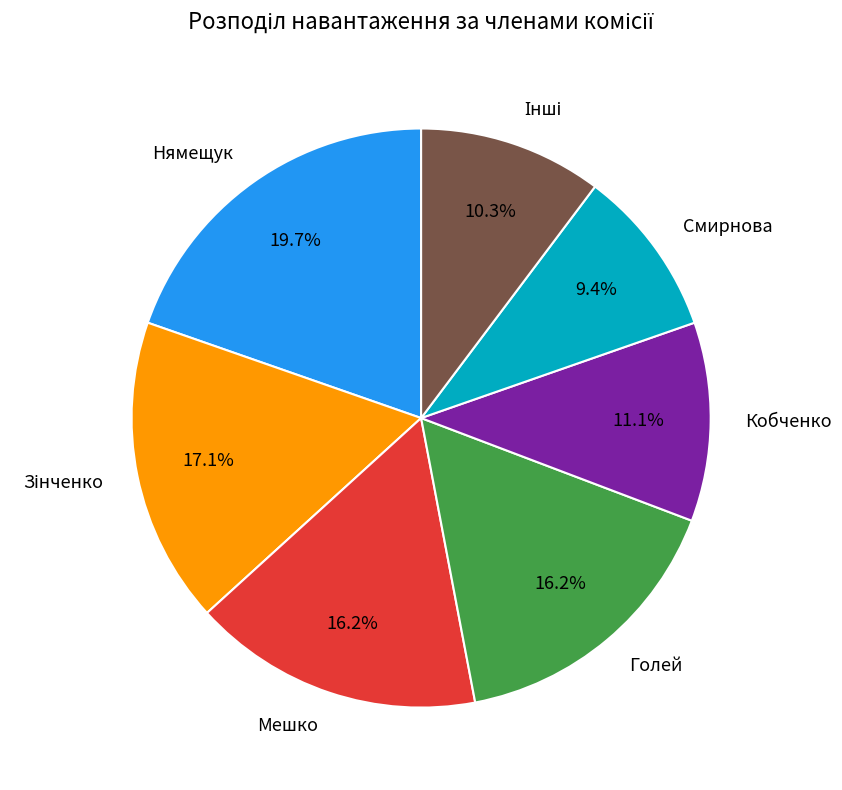

Is it true that Голей is 1% of the pie?

False